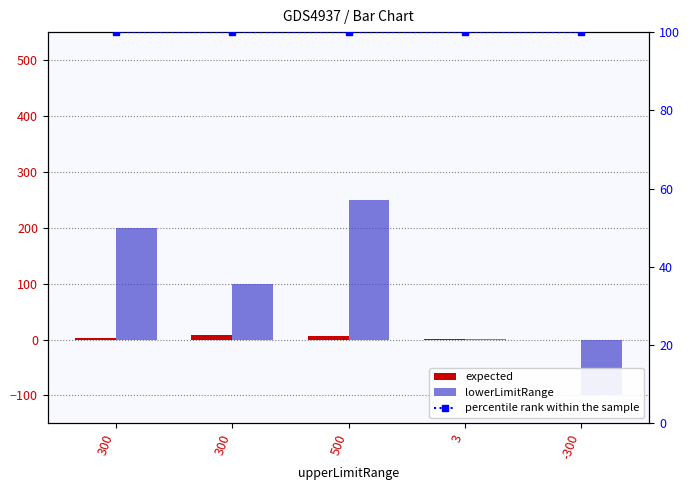

What is the difference between the maximum and minimum values in the expected series?

8